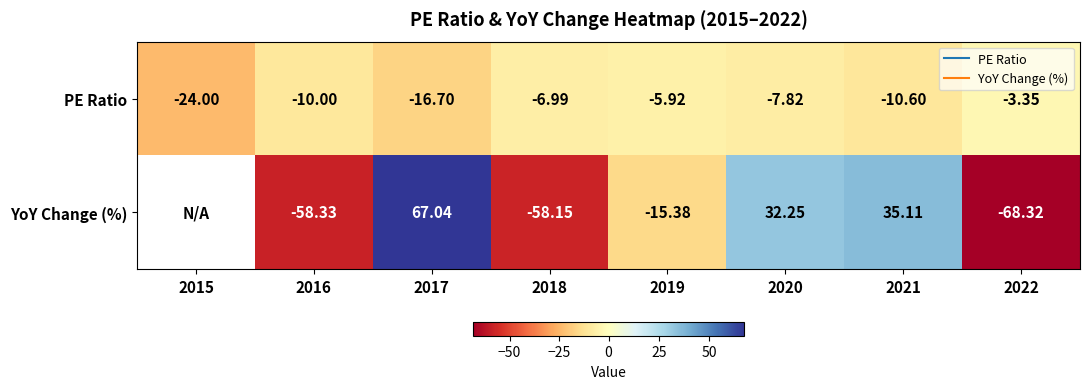

Is it true that PE Ratio equals -10.6 at 2021?

True